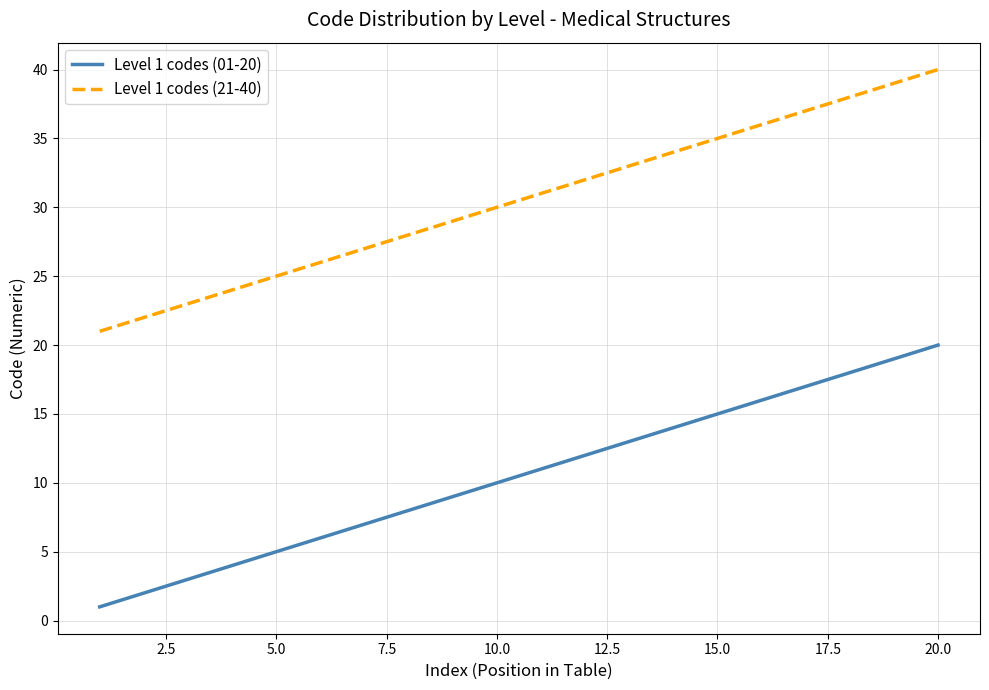

What is the greatest value displayed?

40